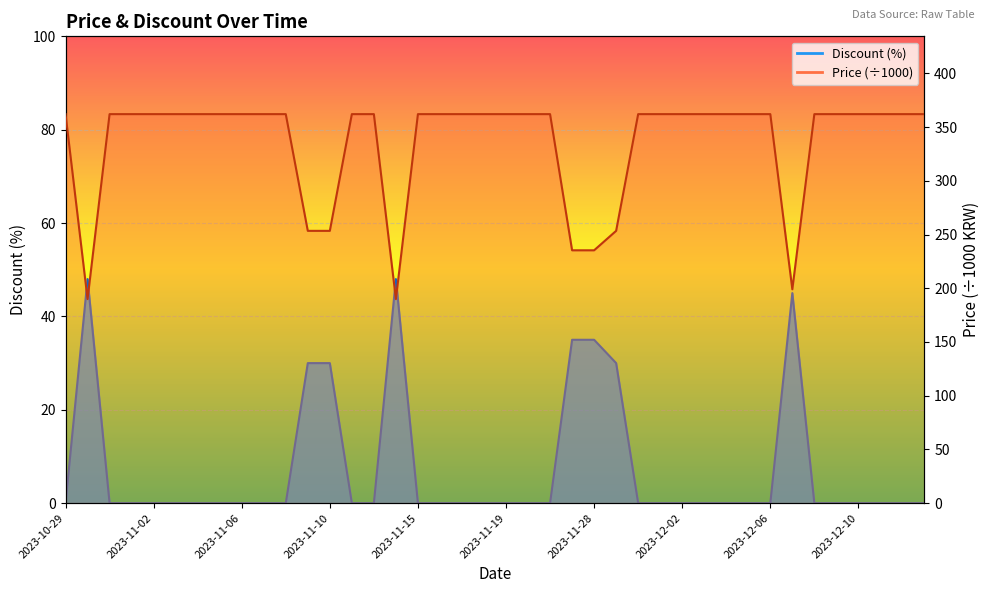

What is the difference between the second highest and second lowest values in the Price series?

172.1